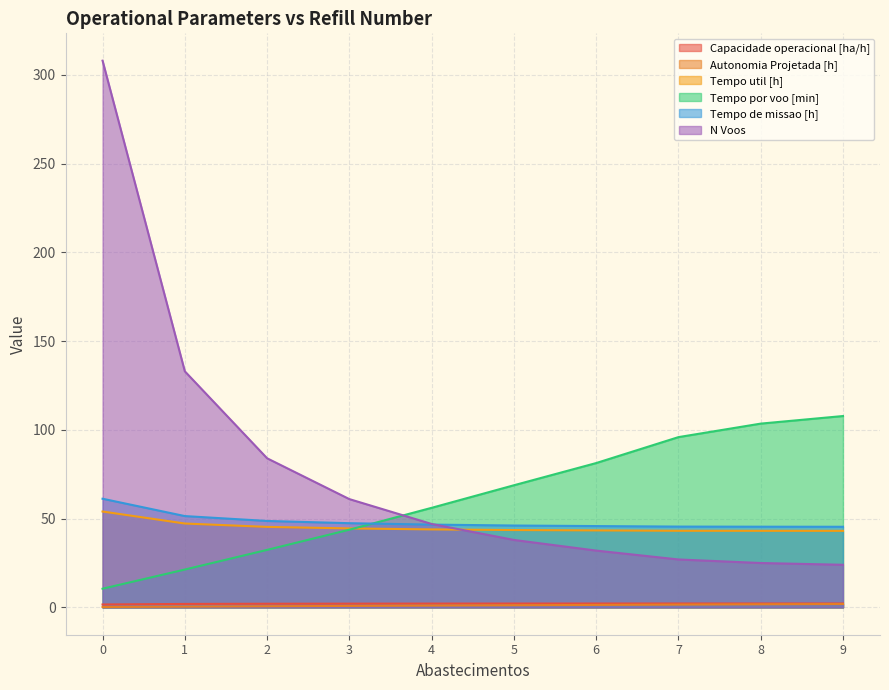

Is it true that Tempo por voo [min] equals 142.9 at 8?

False